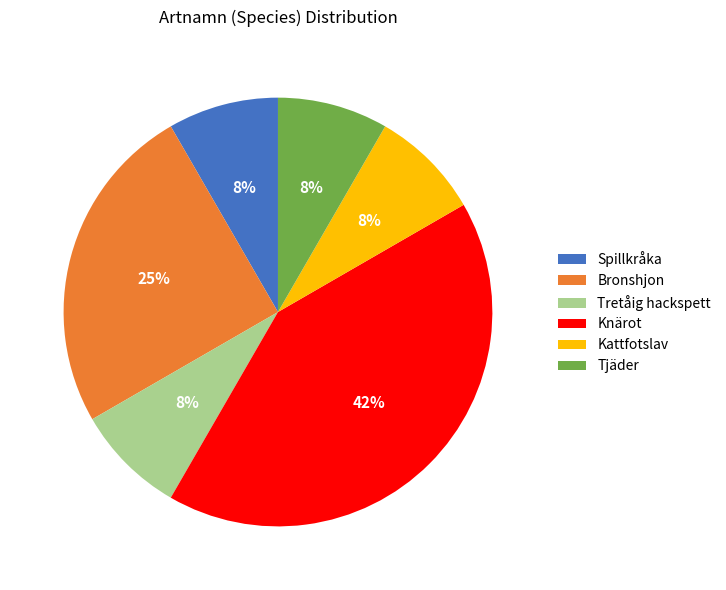

Combined, do Spillkråka and Tretåig hackspett account for over 50%?

No